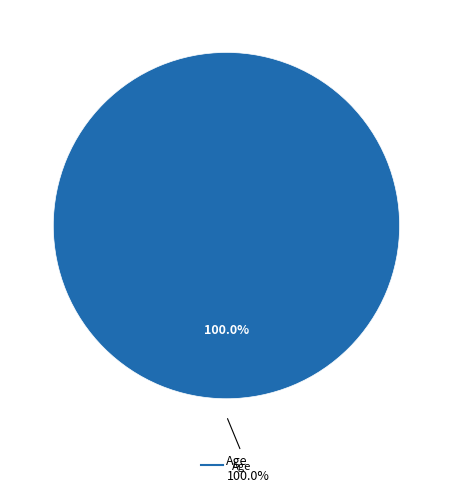

Which category has the biggest portion of the pie?

Age